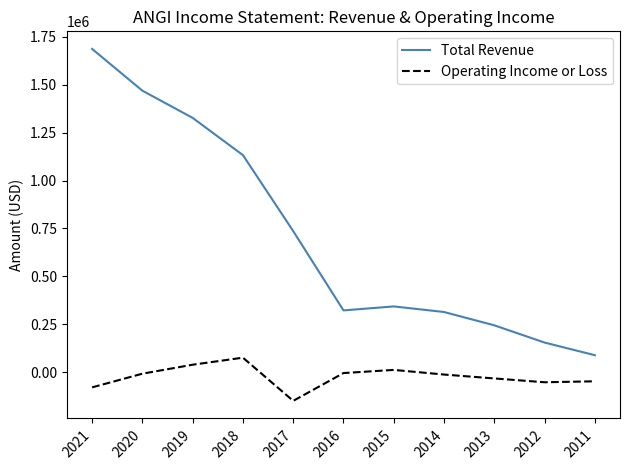

Is this an area chart (filled region under the line)?

No